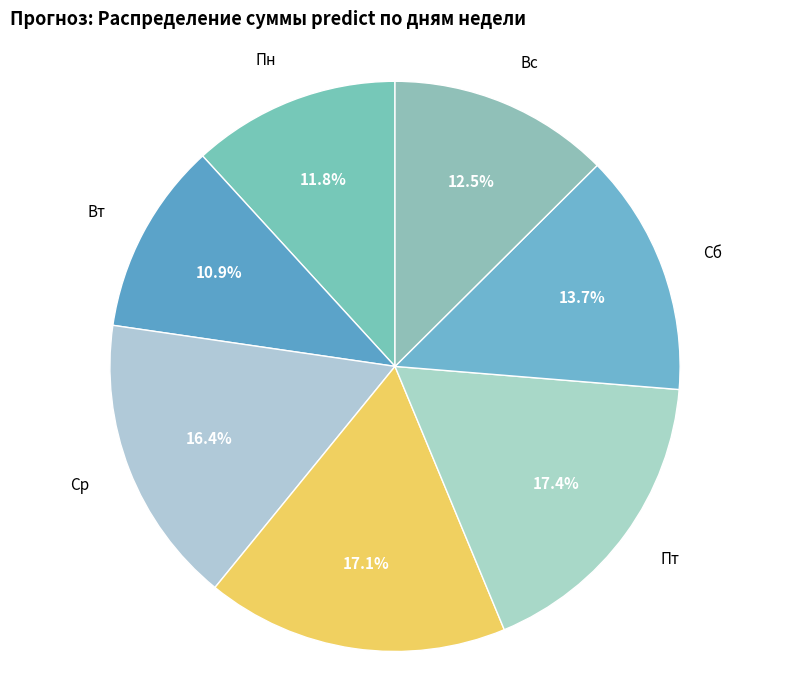

Combined, do Сб and Вс account for over 50%?

No